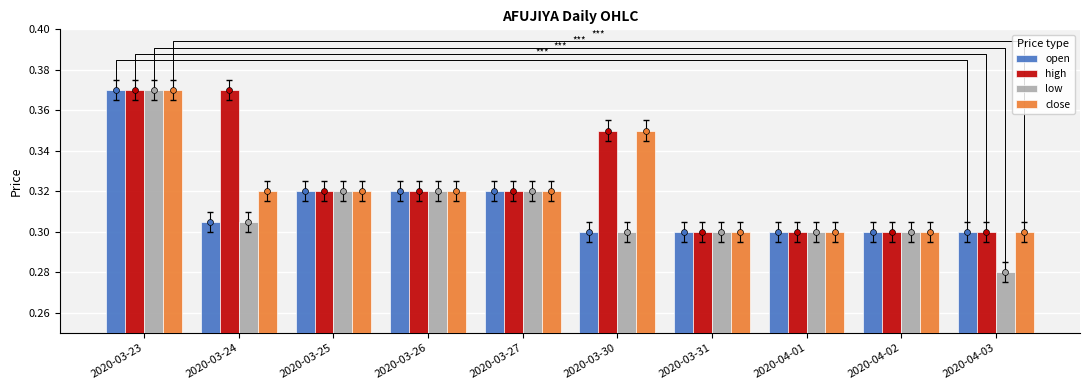

Is the value of low at 2020-04-03 greater than the value of close at 2020-04-01?

No